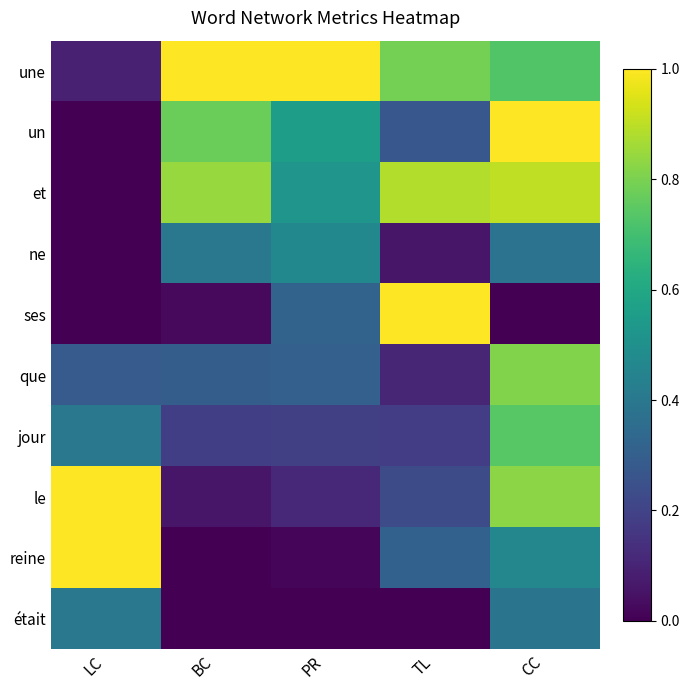

How many distinct data groups are displayed?

10